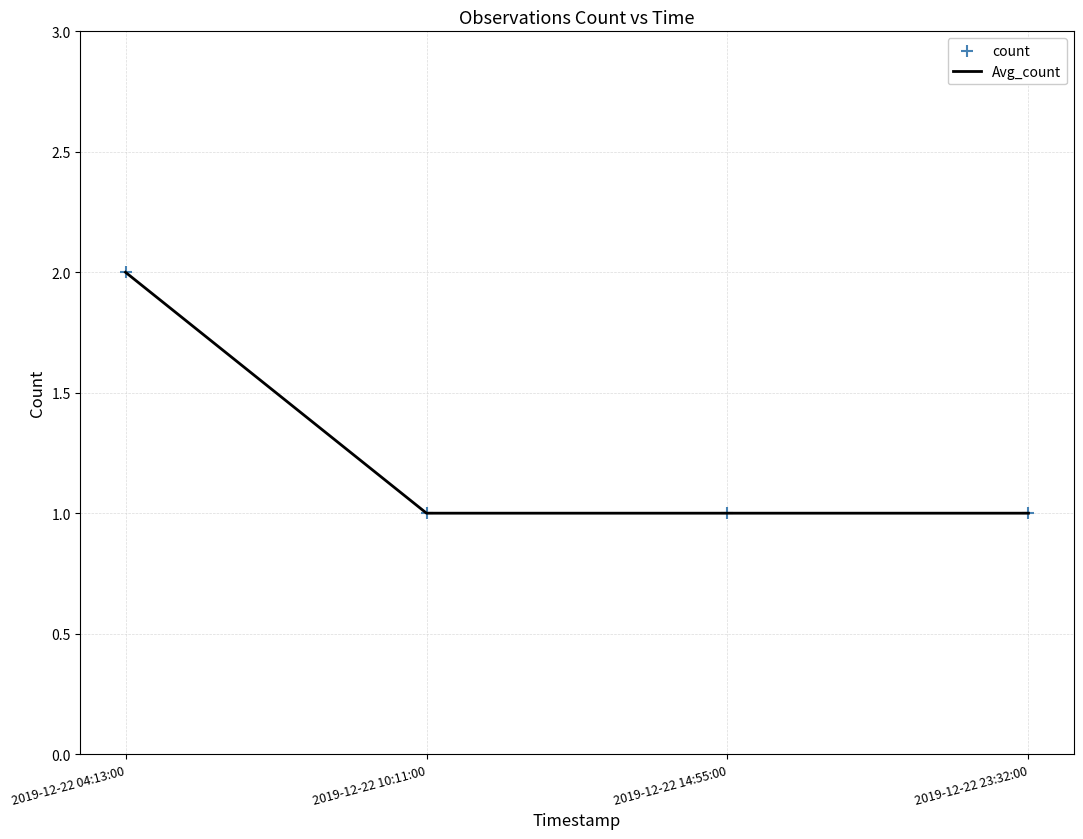

The value at 2019-12-22 23:32:00 is 1. True or false?

True